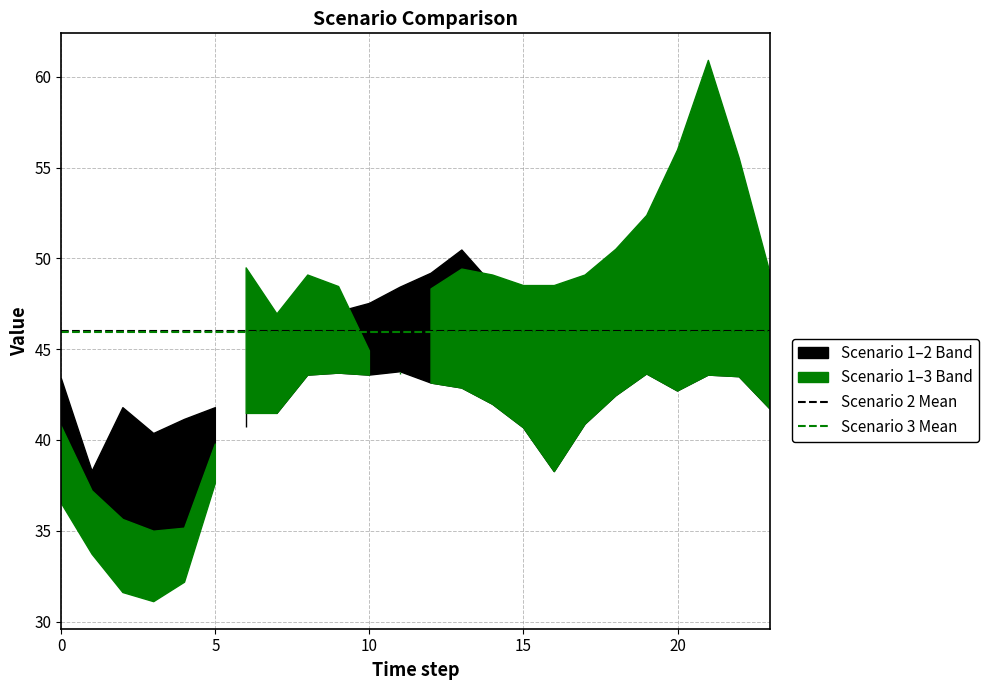

Read the Scenario 3 Mean value at 5.

45.9